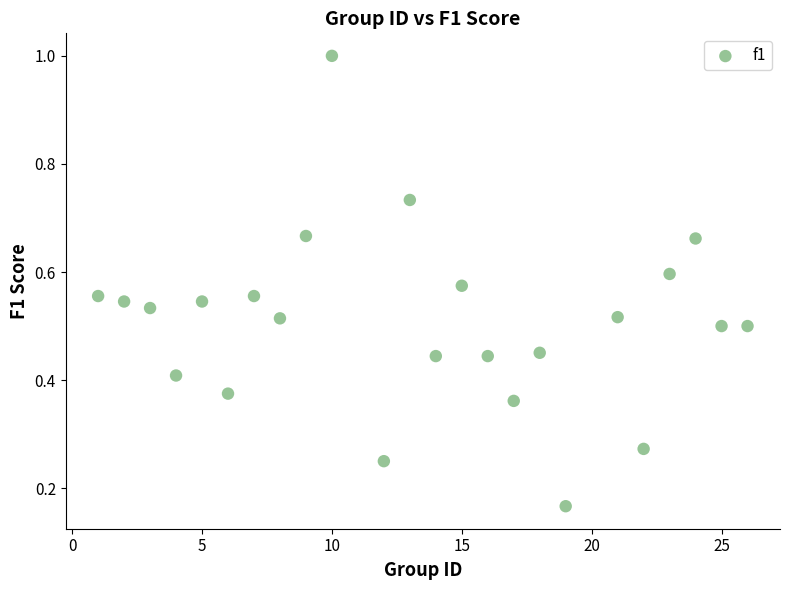

What is the range of X values (max minus min)?

25.0